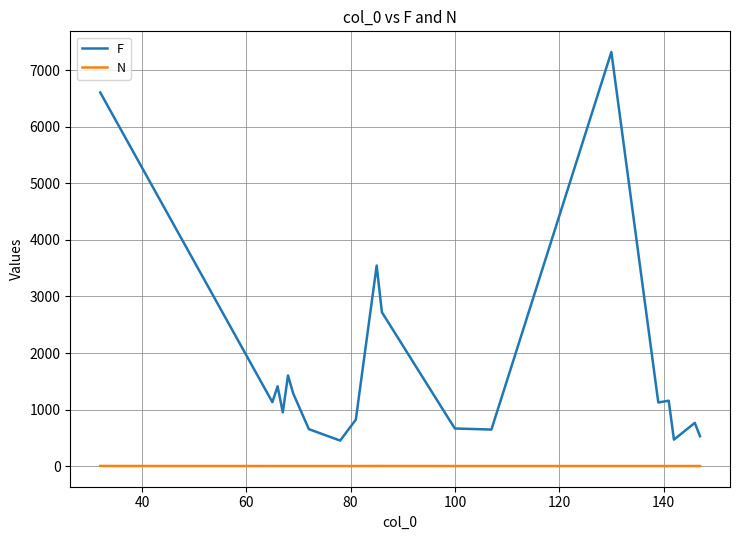

True or false: N and F intersect in this chart.

False